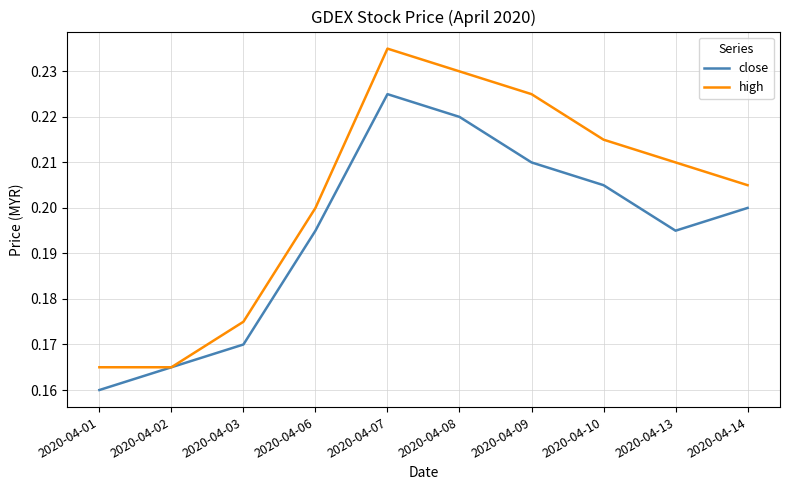

Rank the series by their maximum value, from highest to lowest.

high, close